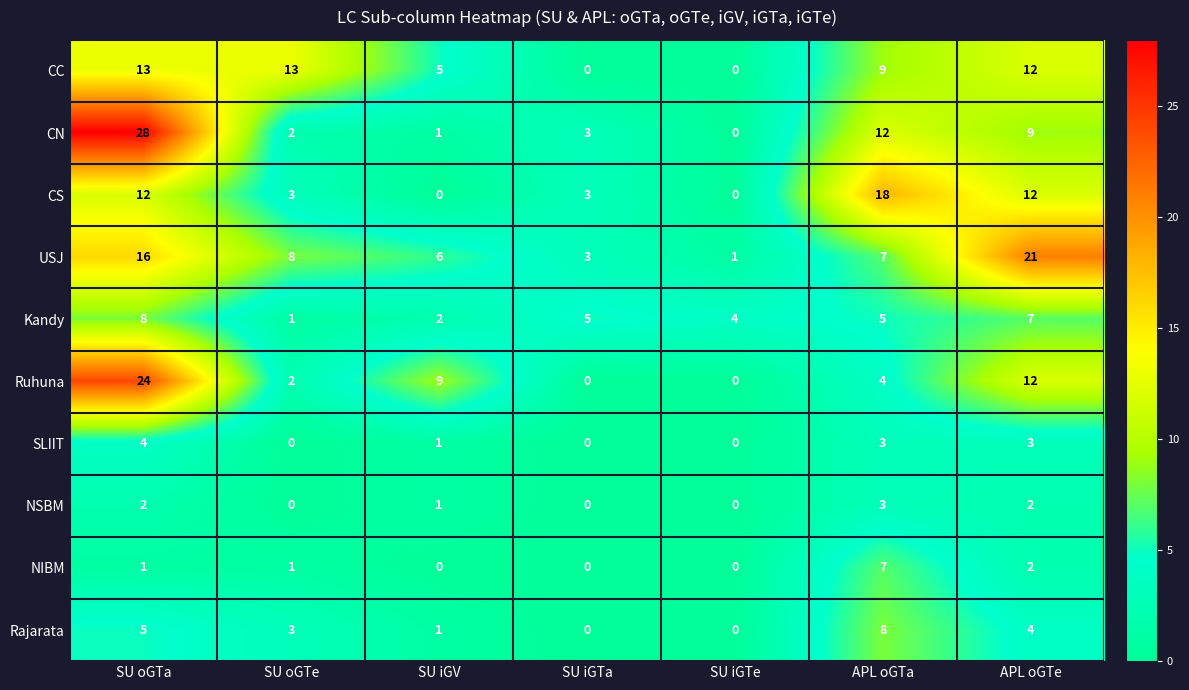

What is the total value across all series at SU iGTa?

14